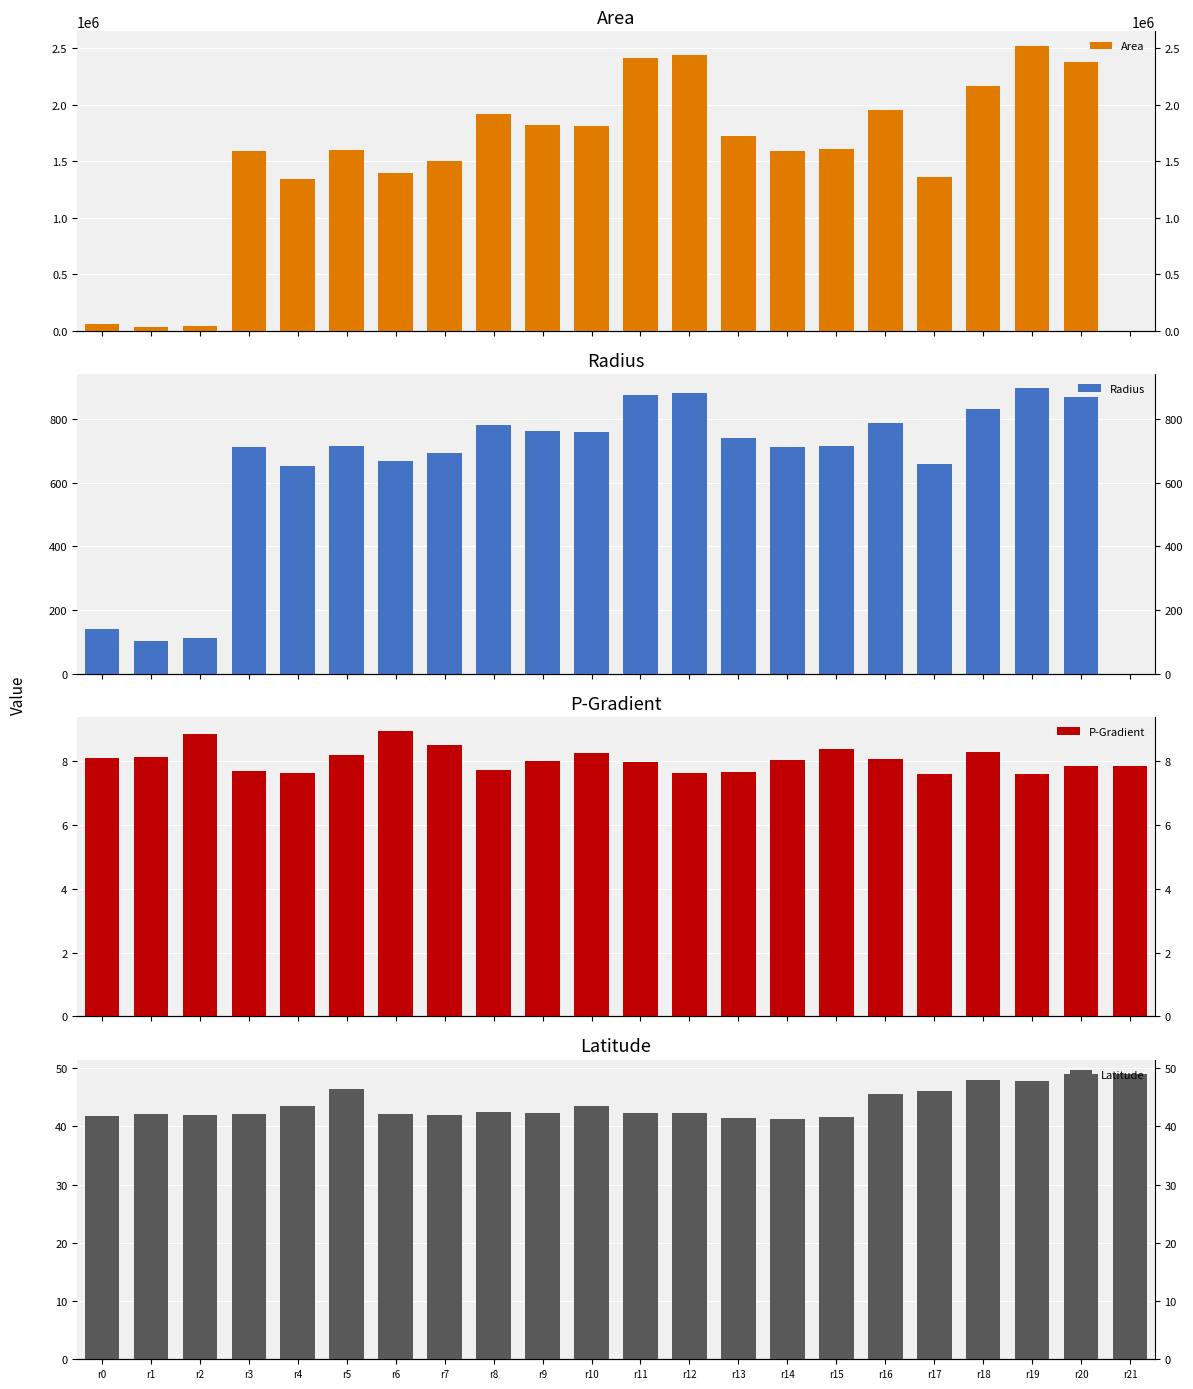

How many groups of bars are there?

22